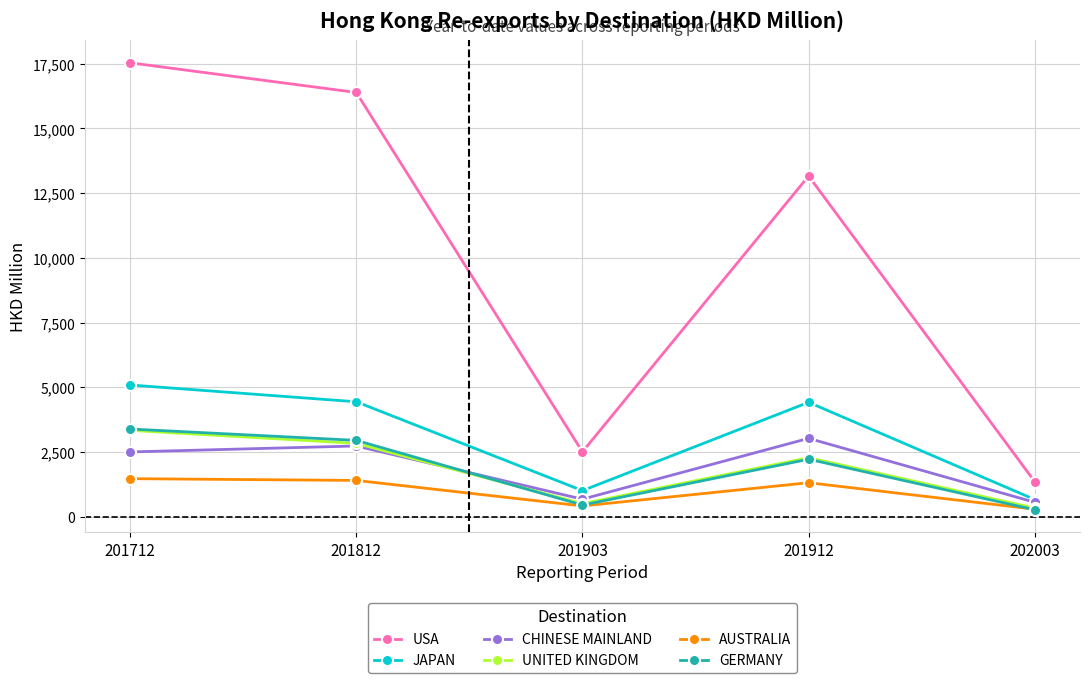

Is the value of USA at 201903 greater than the value of JAPAN at 201712?

No